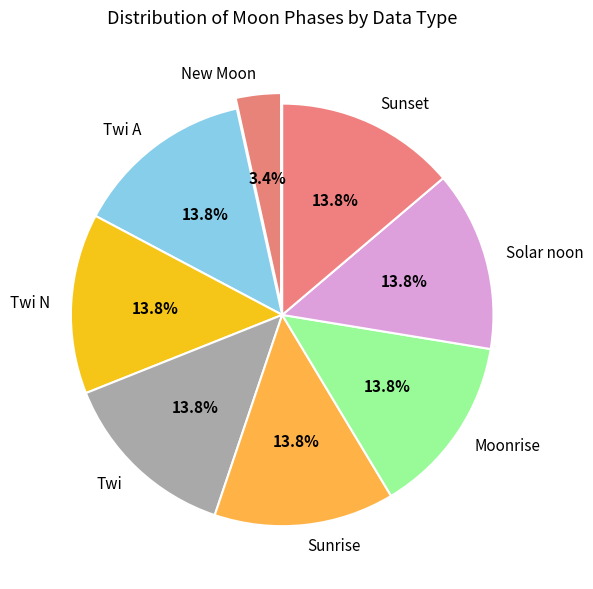

Is Twi A the majority of the pie?

No